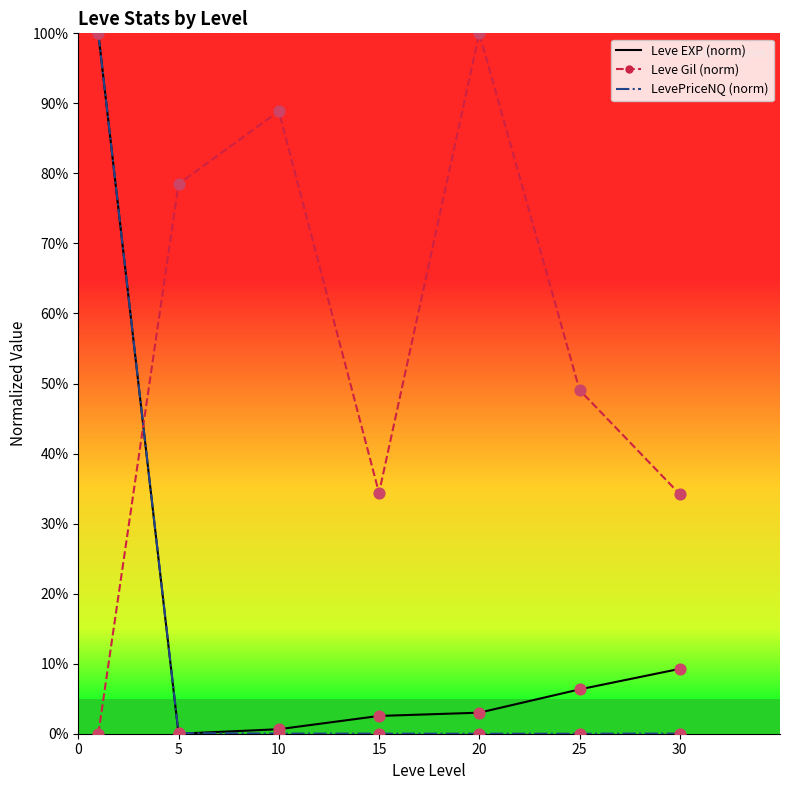

Which series has the largest total across all categories?

Leve Gil (norm)